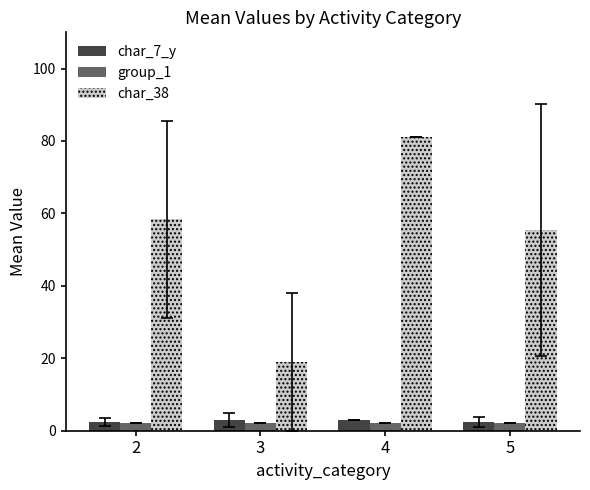

Count the number of data series in this chart.

3